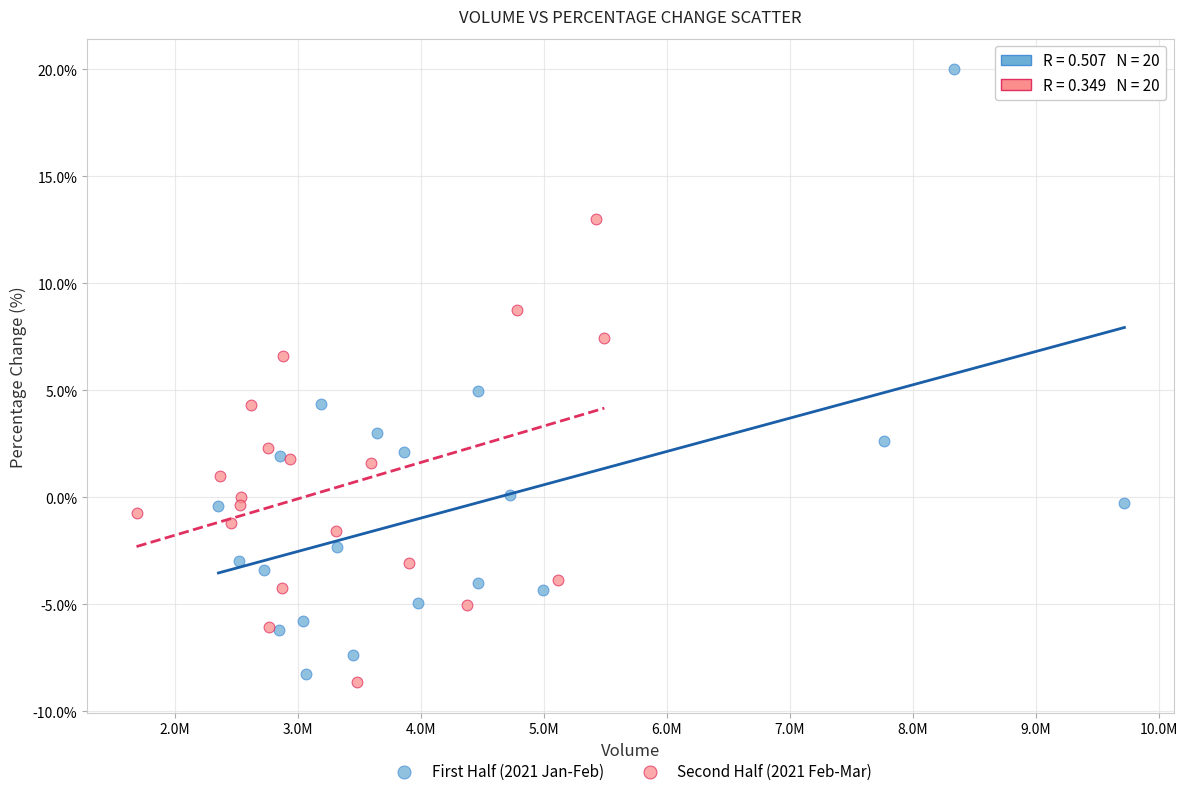

Which series contains the highest Y value?

First Half (2021 Jan-Feb)